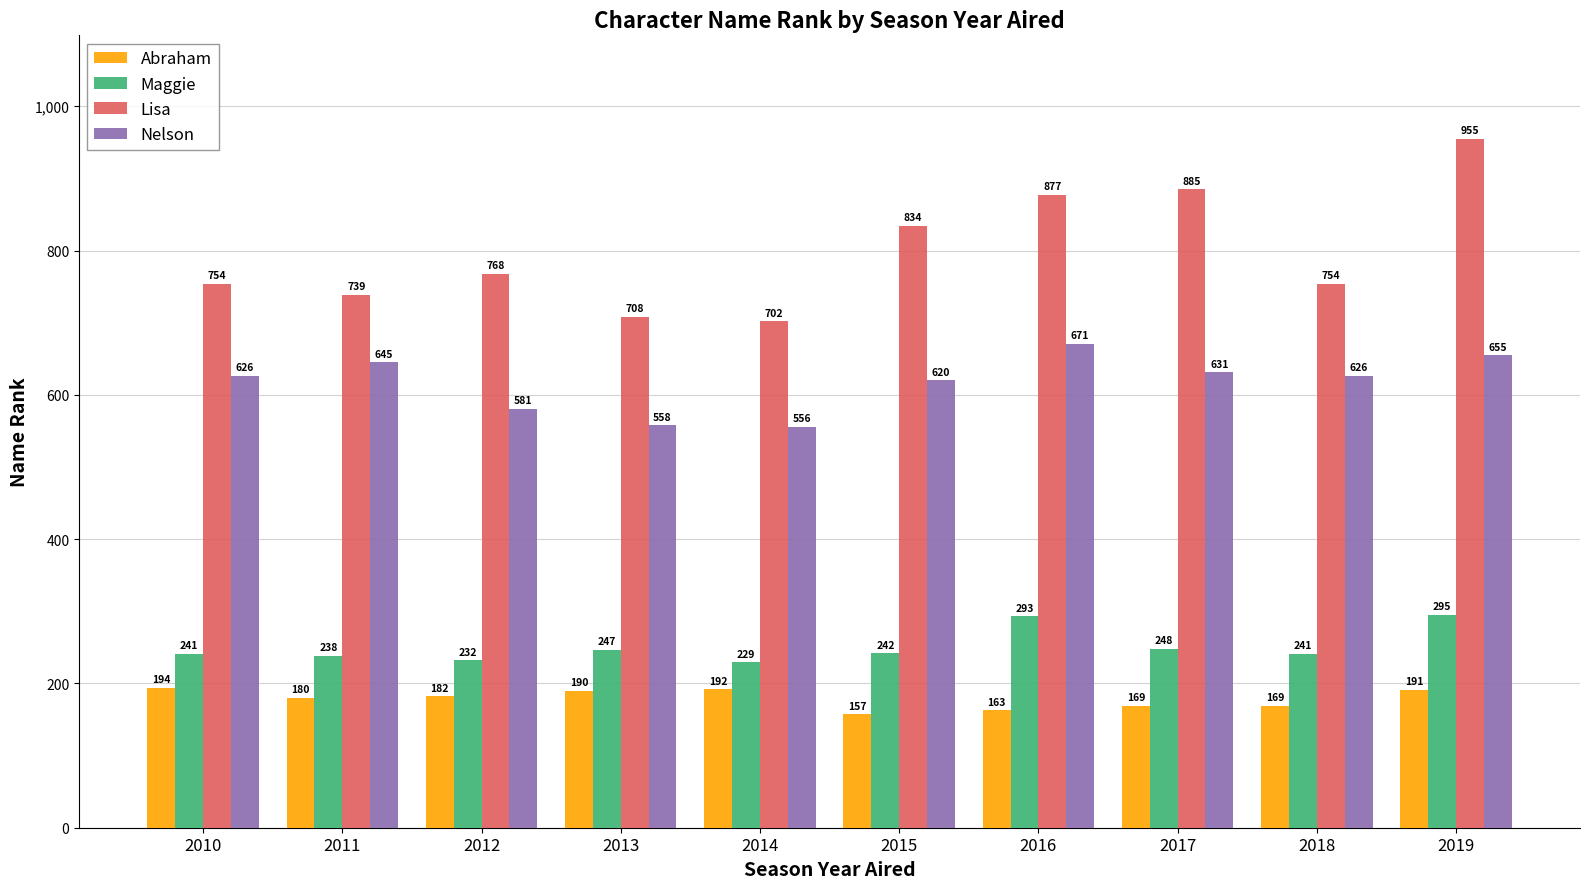

What is the approximate value of Maggie at 2016, to the nearest 5?

295